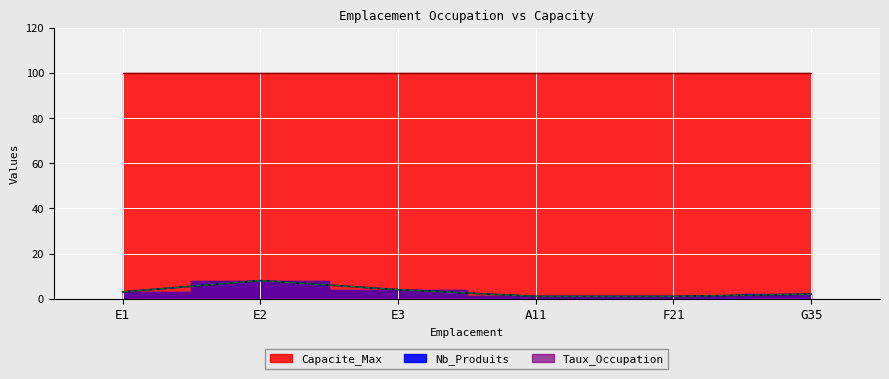

What is the difference between the maximum and minimum values in the Nb_Produits series?

7